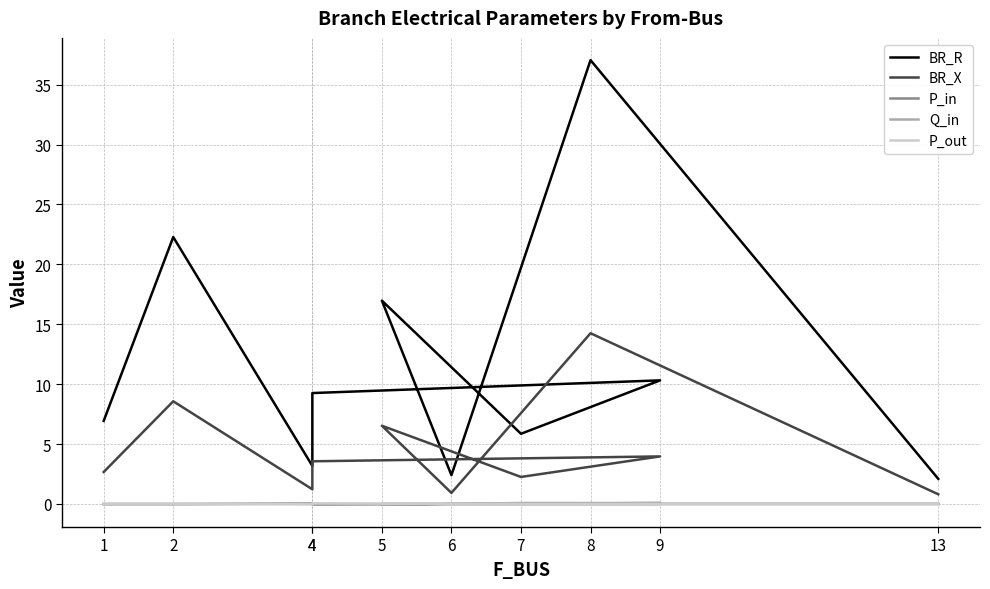

Which series changed the most between 4 and 8?

BR_R